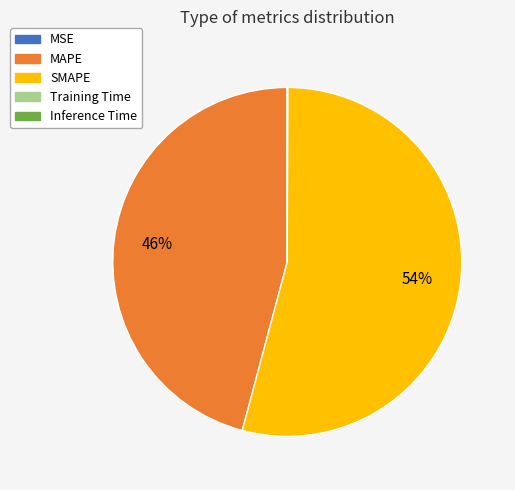

Which slice is the largest?

SMAPE